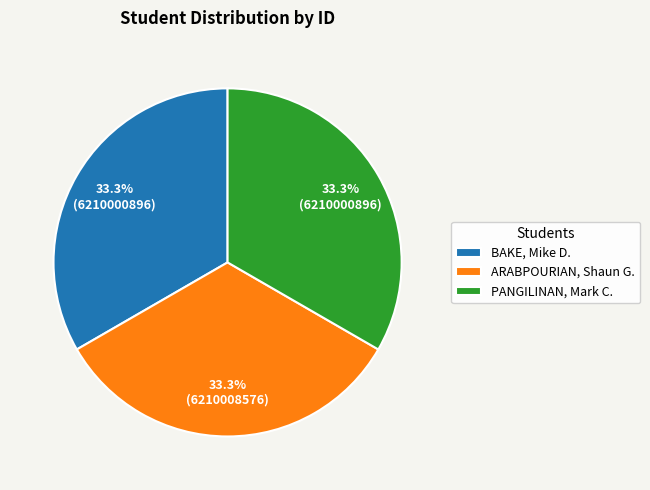

To the nearest percent, what is the combined percentage of PANGILINAN, Mark C. and ARABPOURIAN, Shaun G.?

67%